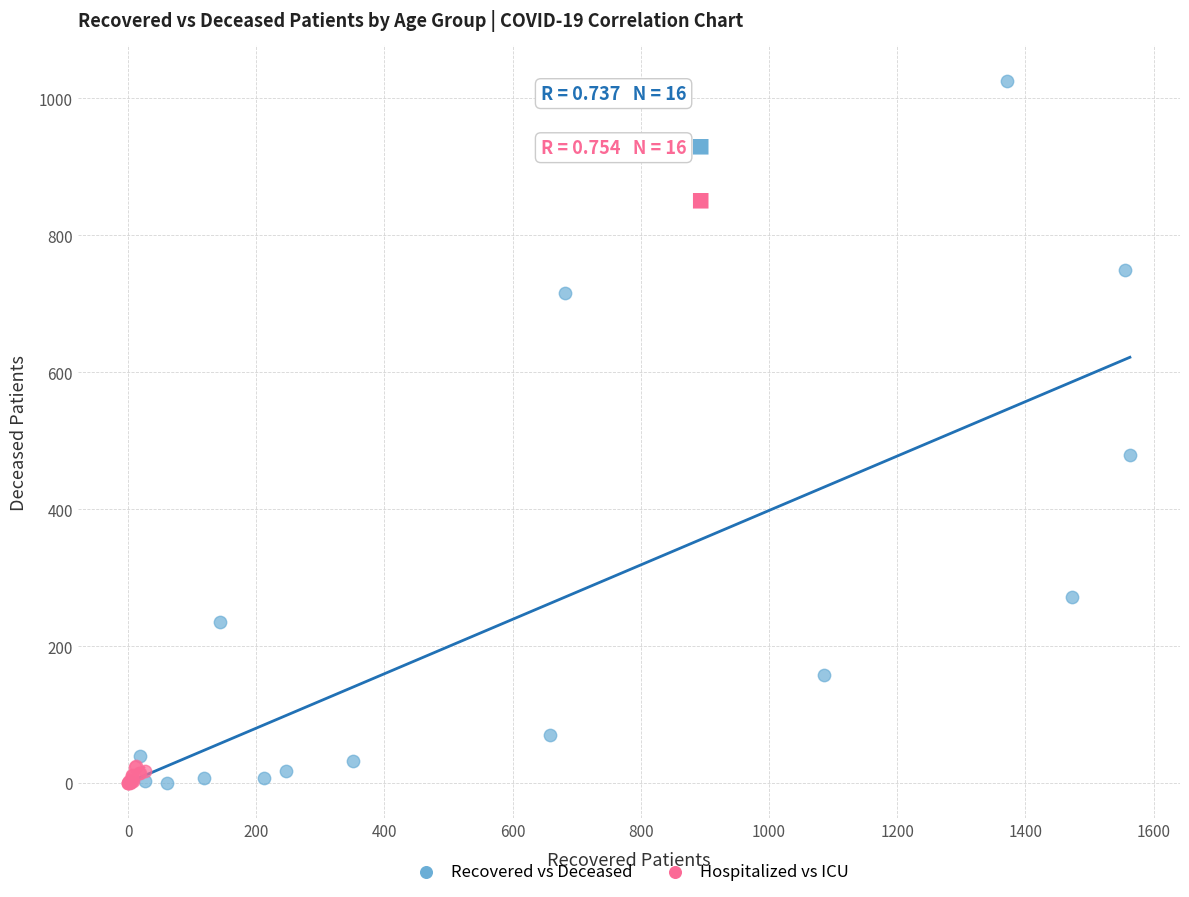

Which series has the largest Y range (max minus min)?

Recovered vs Deceased